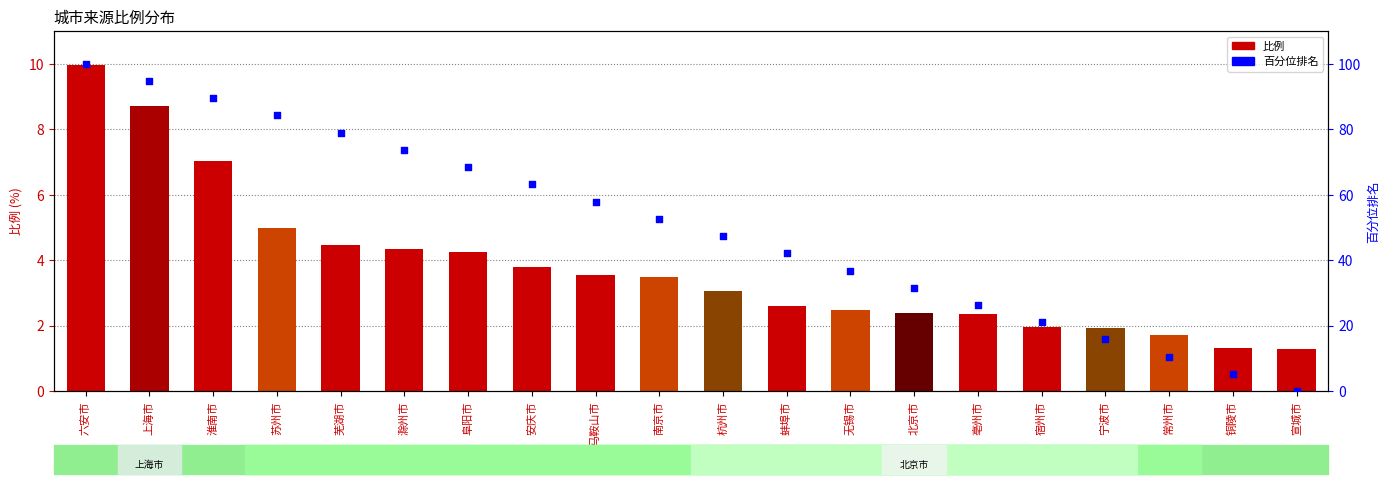

At which category is the sum across all series the highest?

六安市